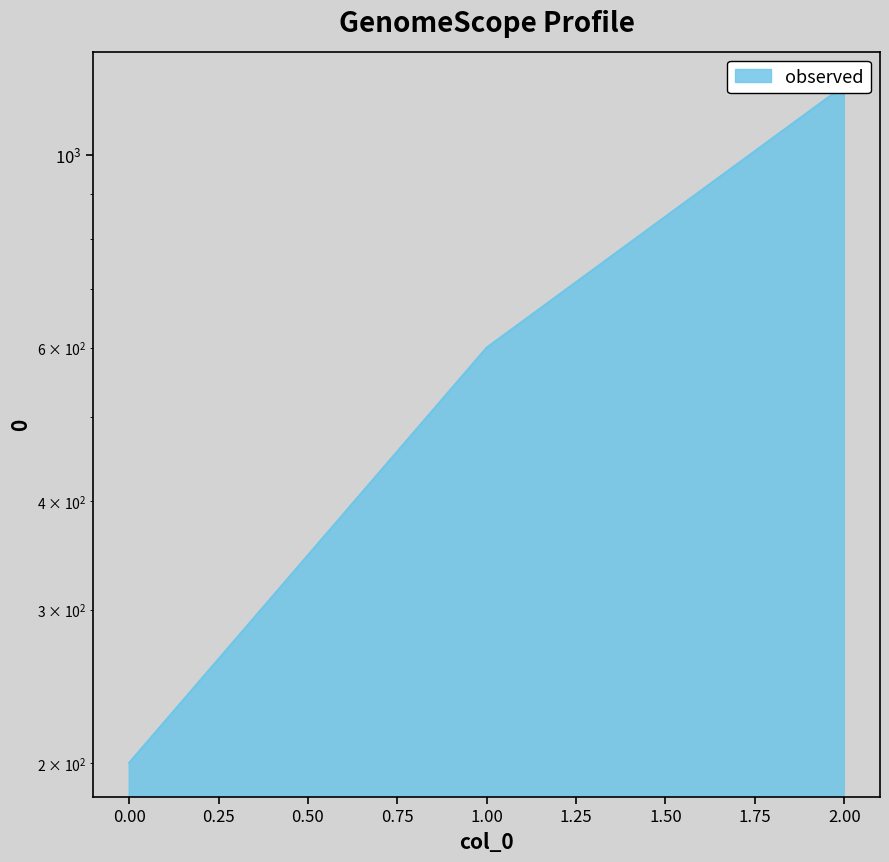

How many values are between 200 and 1200?

3